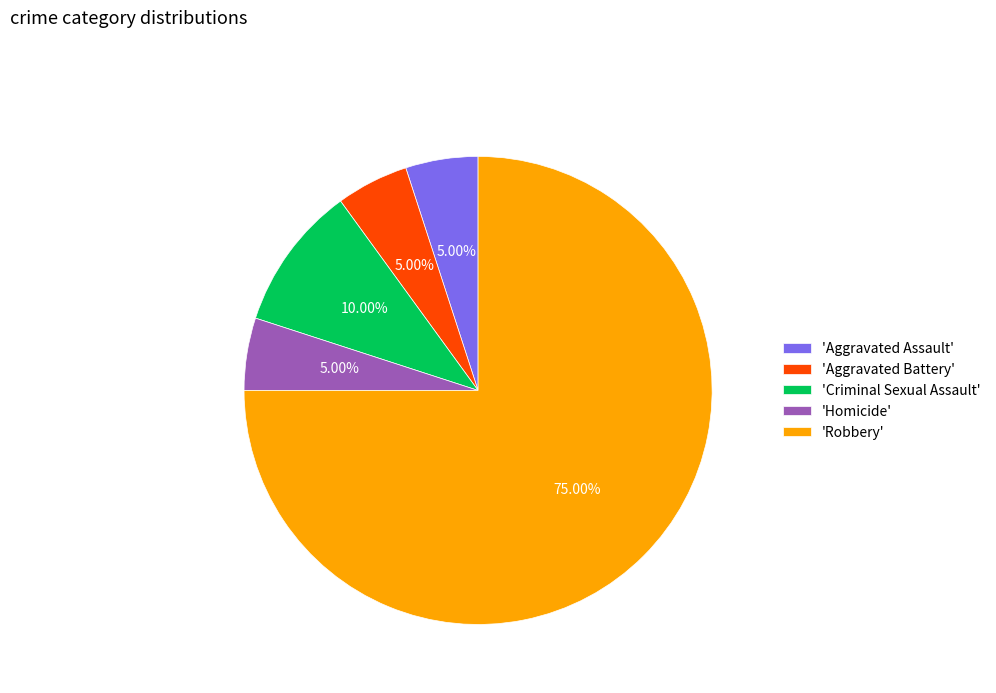

Is the sum of 'Robbery' and 'Aggravated Battery' greater than half?

Yes